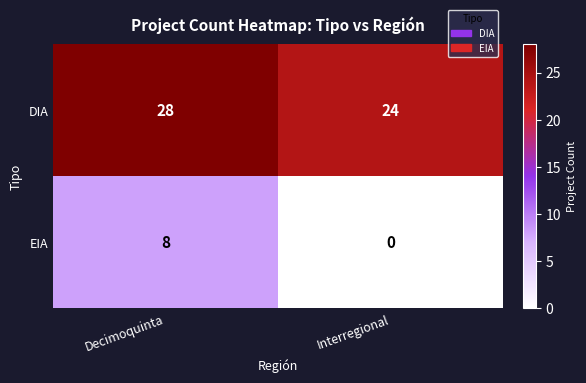

List the series in order of their overall mean, highest first.

DIA, EIA